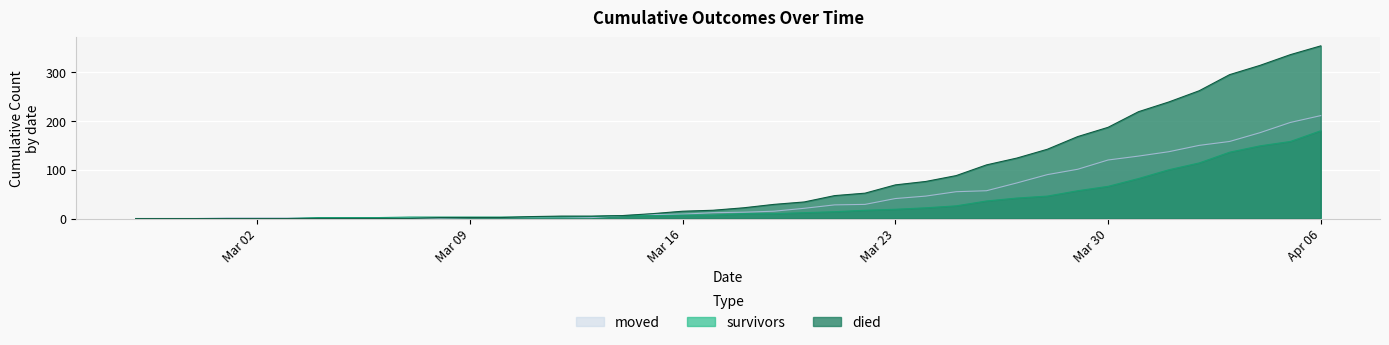

Where do died and survivors first cross each other?

2020-03-10 and 2020-03-11